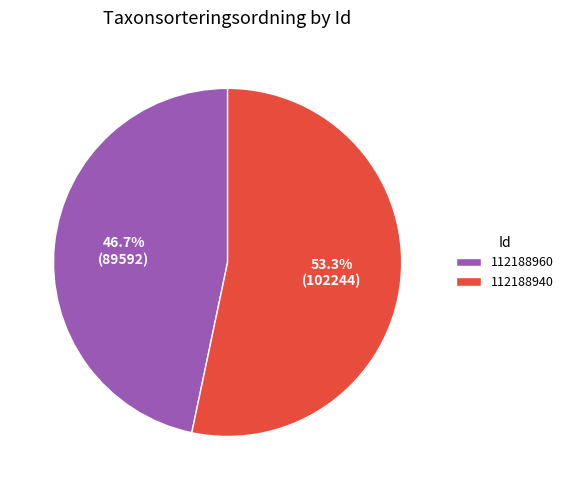

What percentage is NOT represented by 112188960?

53.3%